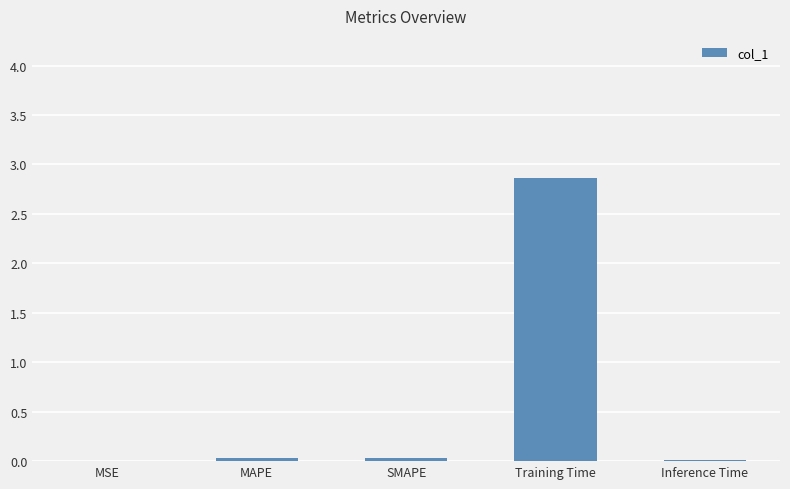

The chart shows a value of 0.8 at Training Time. True or false?

False